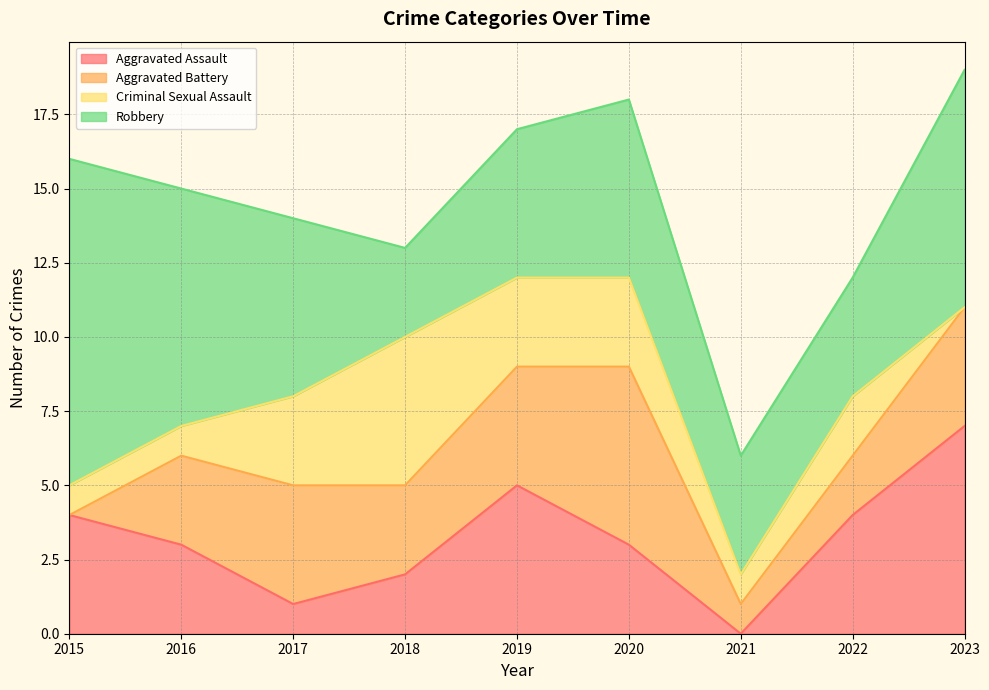

At which category is the sum across all series the highest?

2023